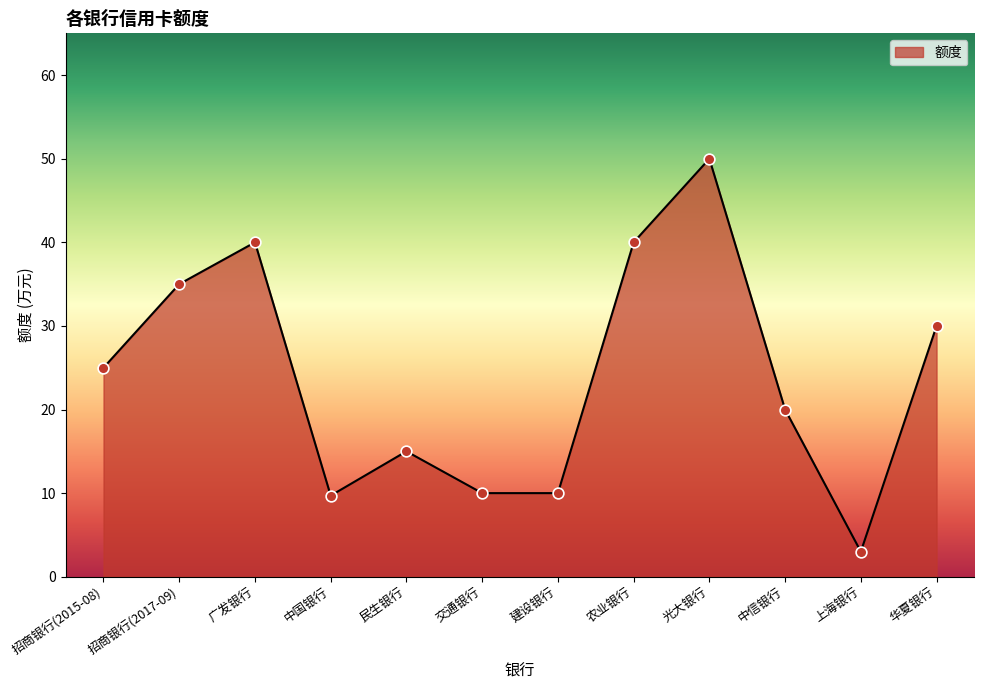

Which has a higher value, 农业银行 or 民生银行?

农业银行